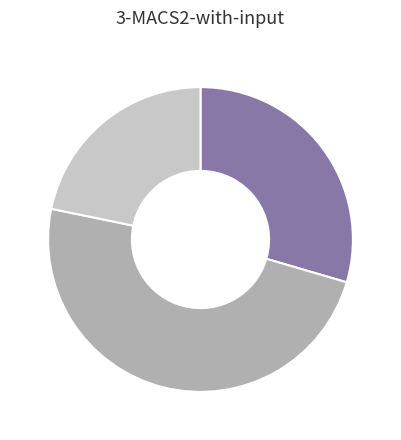

Is there a majority slice in this chart?

No